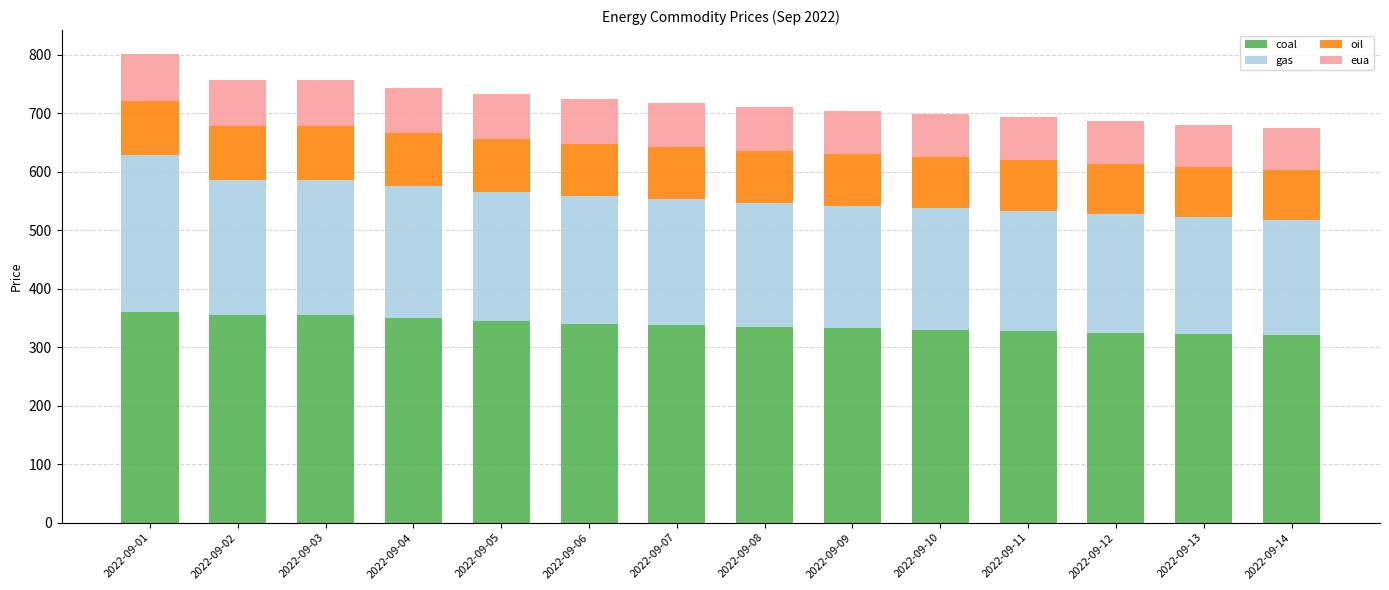

What is the total value across all series at 2022-09-03?

756.5